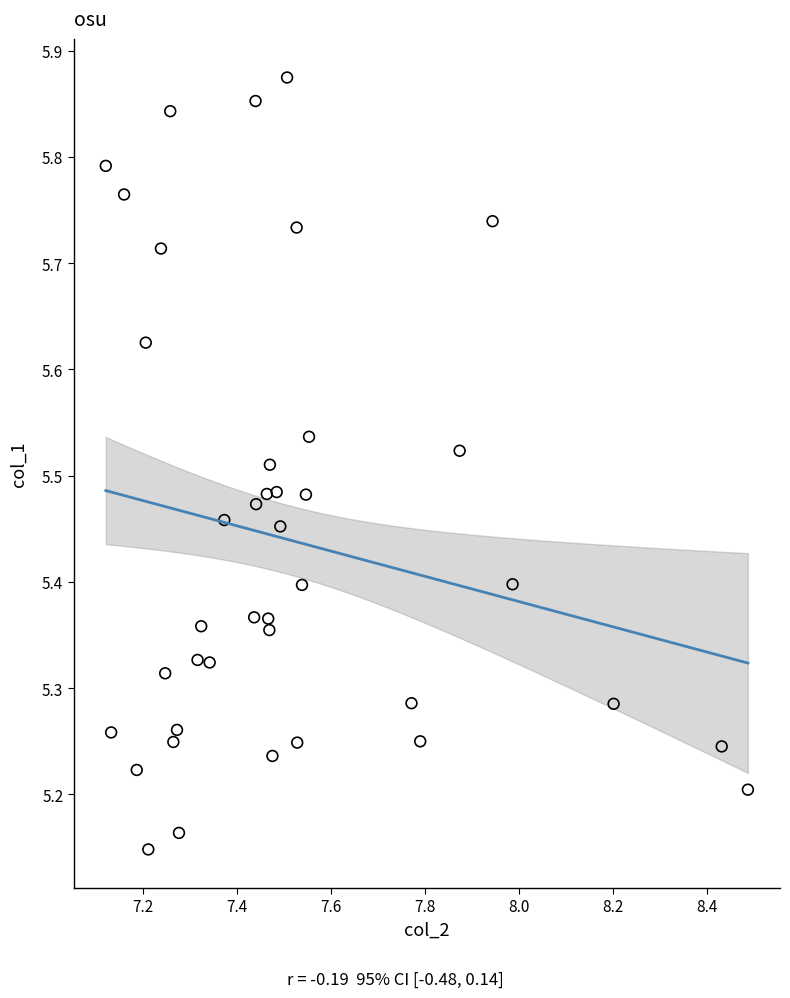

What is the range of X values (max minus min)?

1.4